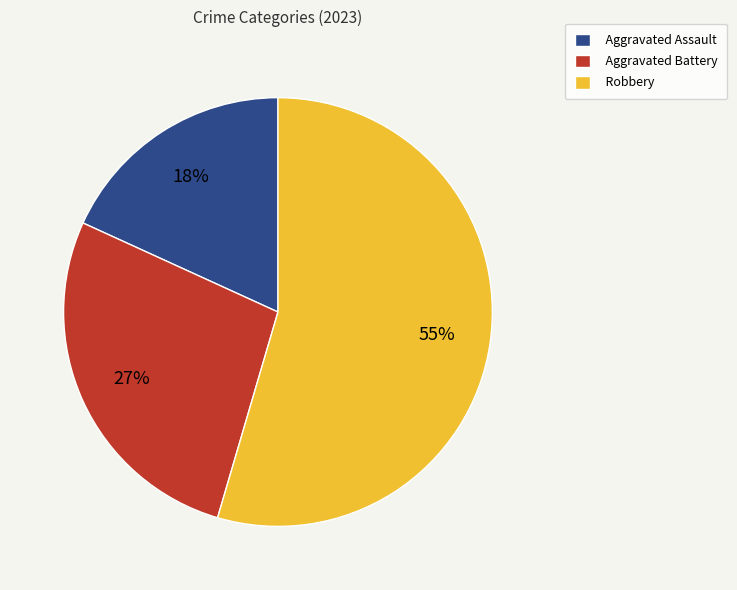

What is the smallest slice in the pie chart?

Aggravated Assault